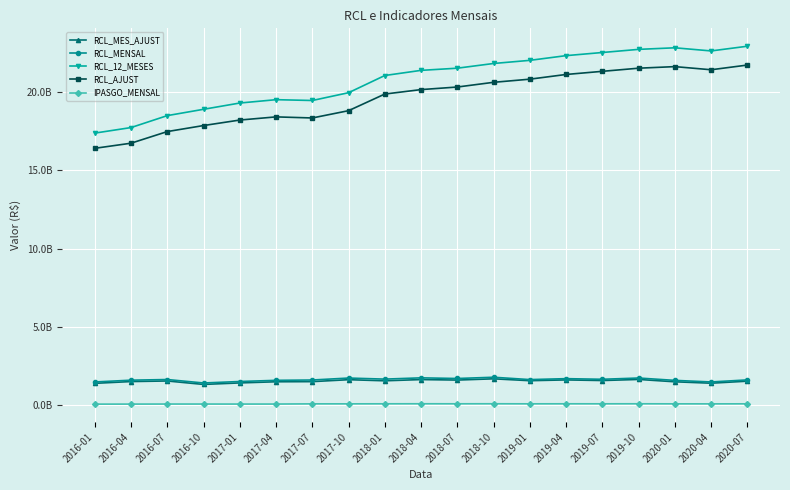

True or false: RCL_MES_AJUST and RCL_AJUST cross at least once.

False